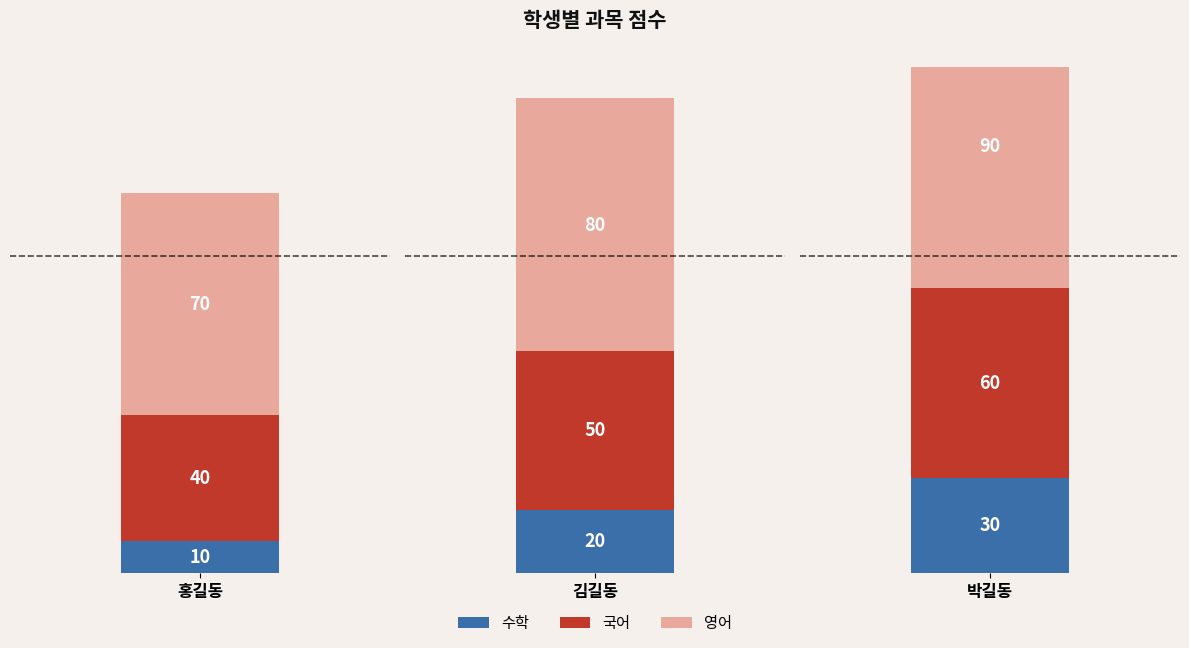

The value of 수학 at 김길동 is 20. True or false?

True